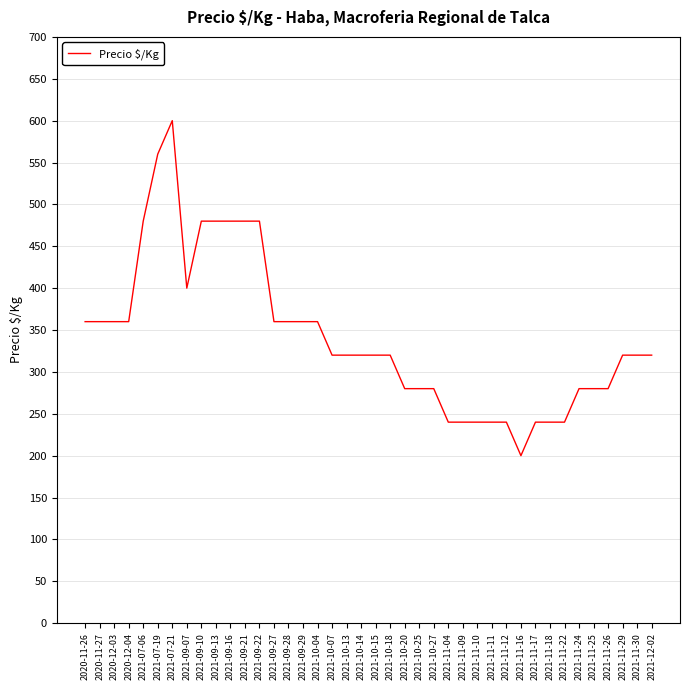

At which label is the value closest to 400?

2021-09-07